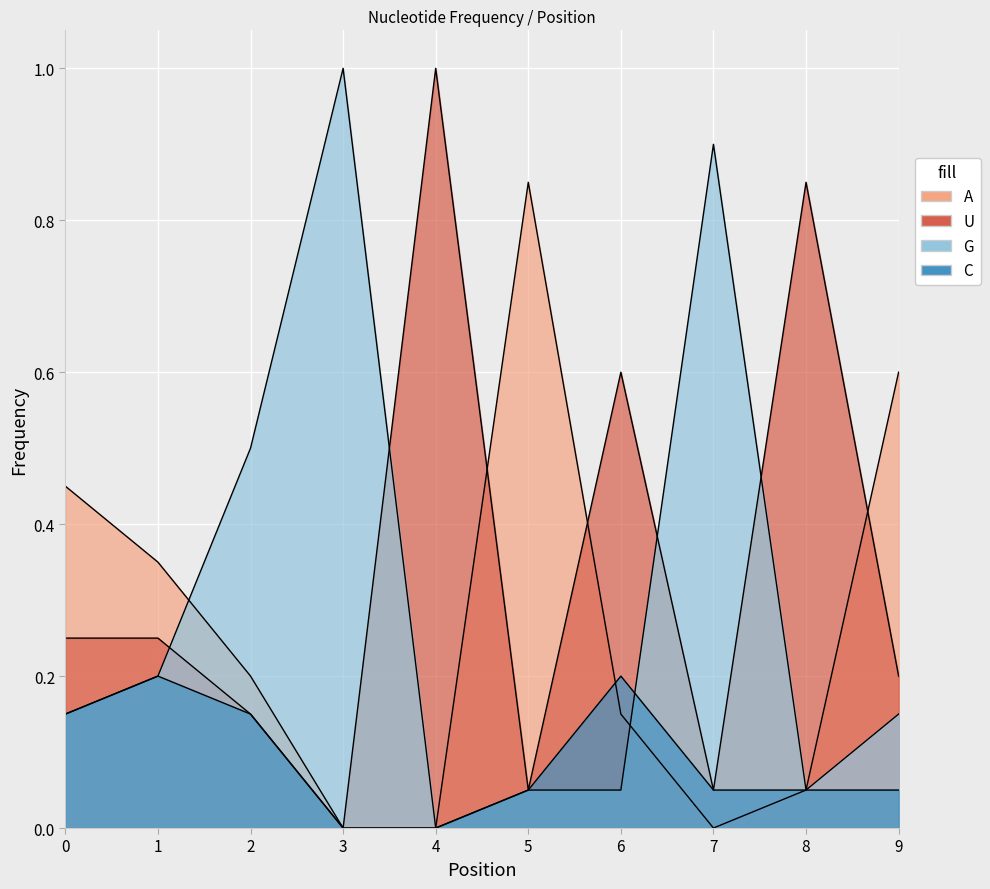

What is the greatest value displayed?

1.0